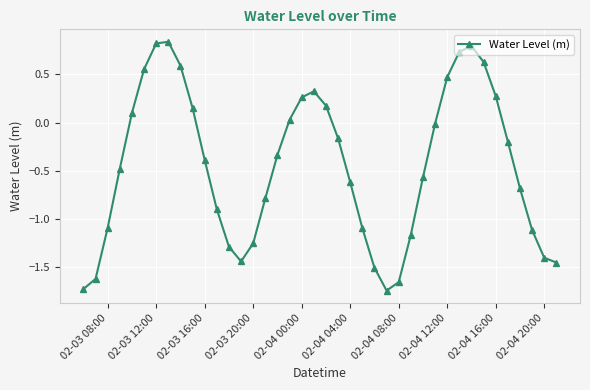

What is the value of the 5th point from the left?

0.1